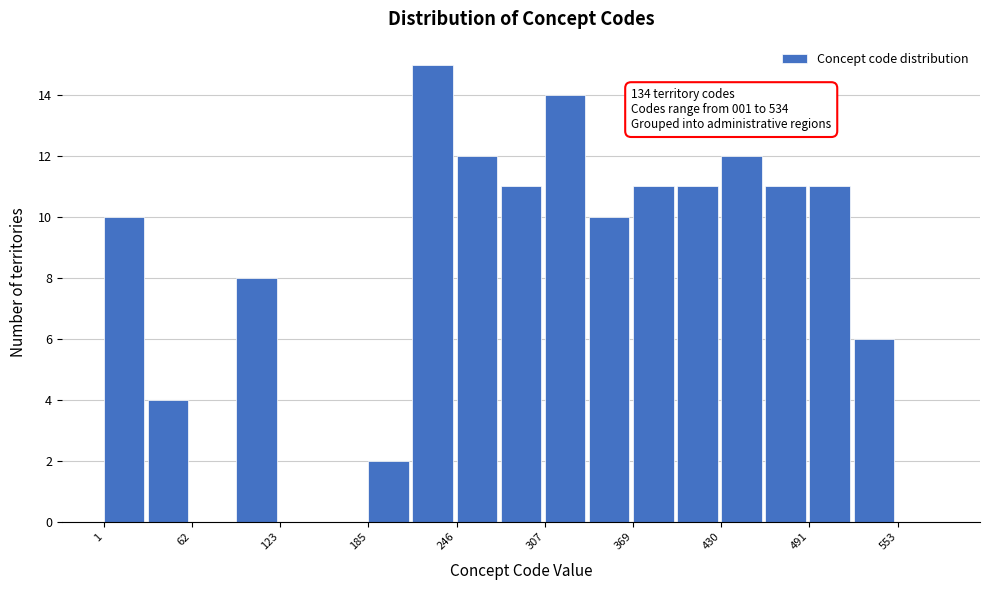

Around what value on the x-axis is the tallest bar? Give the approximate position of its centre, as read against the axis.

230